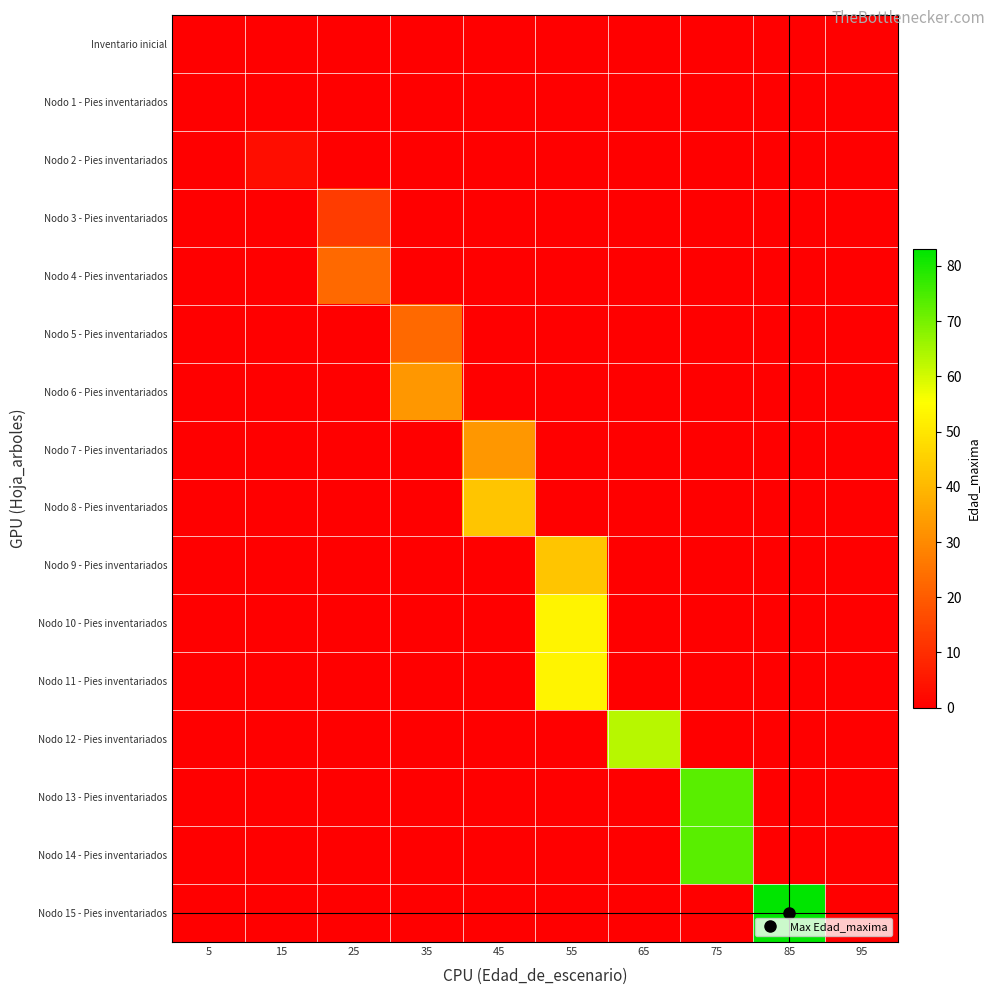

Between 15 and 25, which is larger?

15